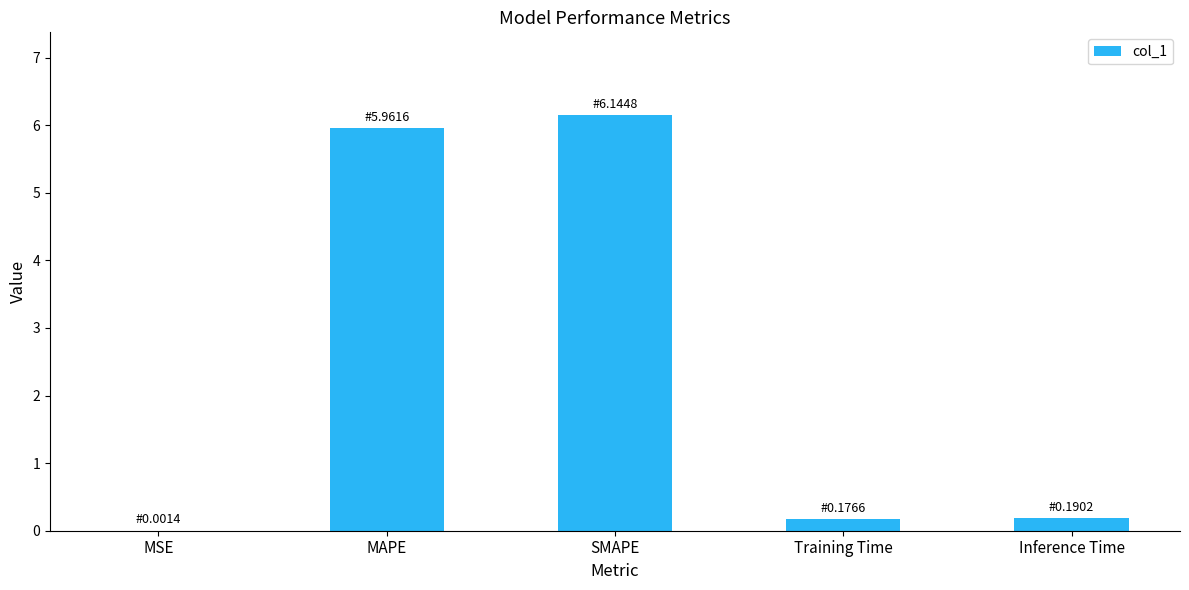

What is the maximum value shown in the chart?

6.1